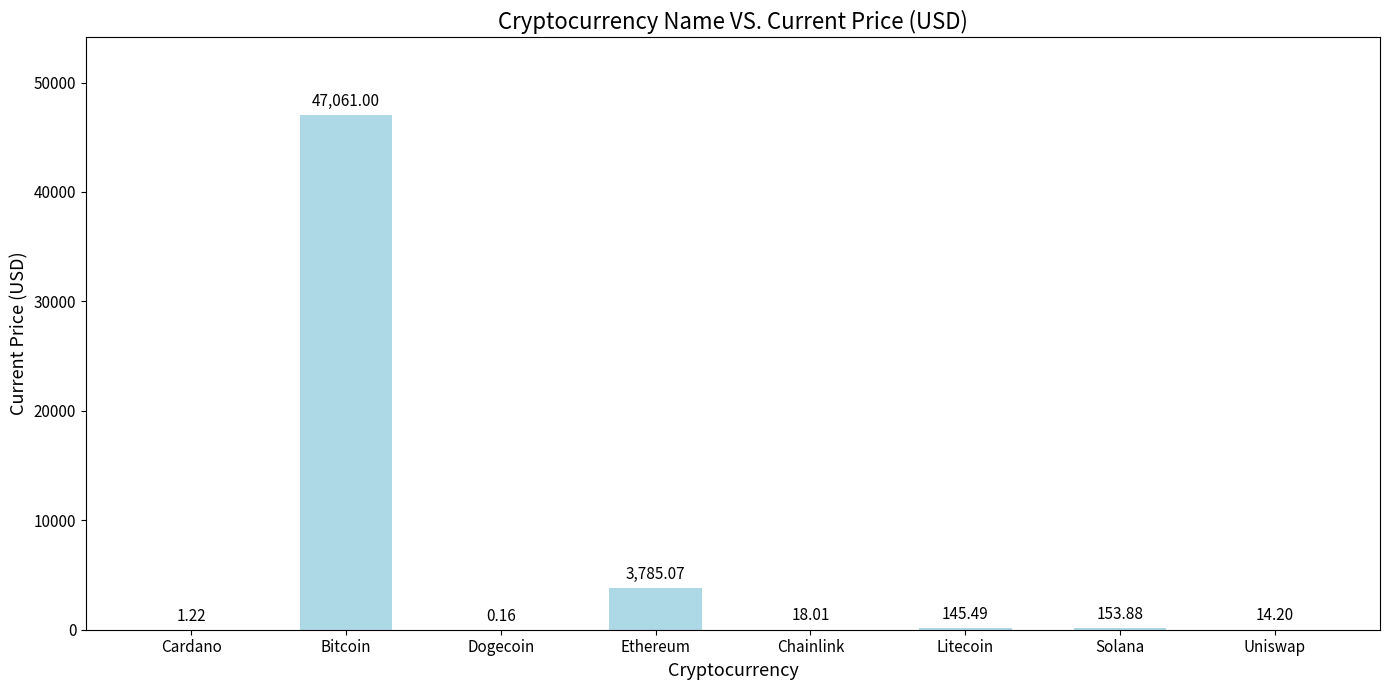

Which label corresponds to the largest value in the chart?

Bitcoin